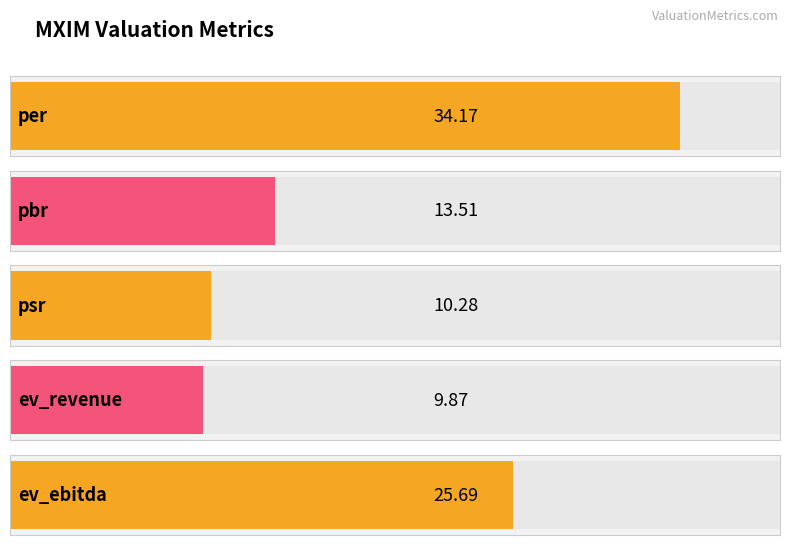

What is the change in value from per to ev_revenue?

-24.3